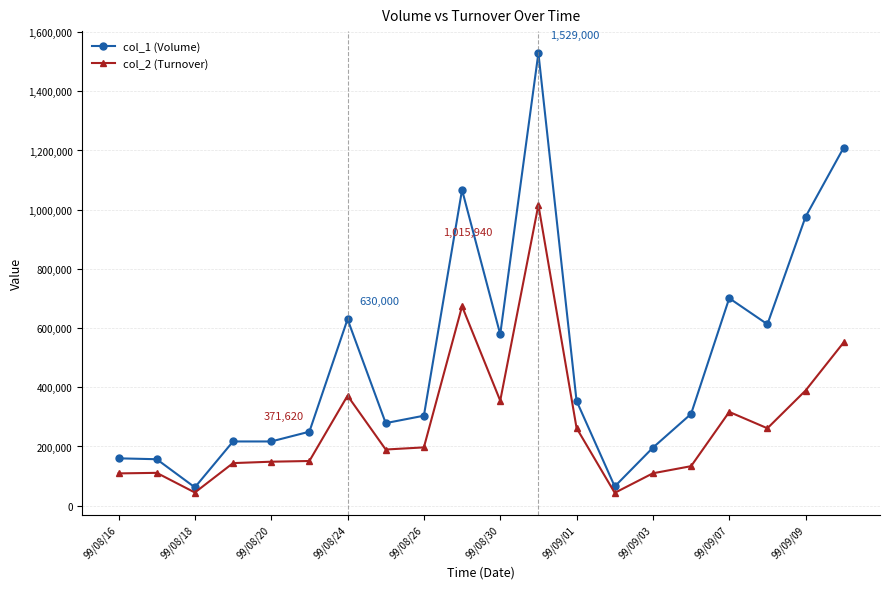

True or false: col_2 (Turnover) has more than 0 points higher than both neighbors.

True